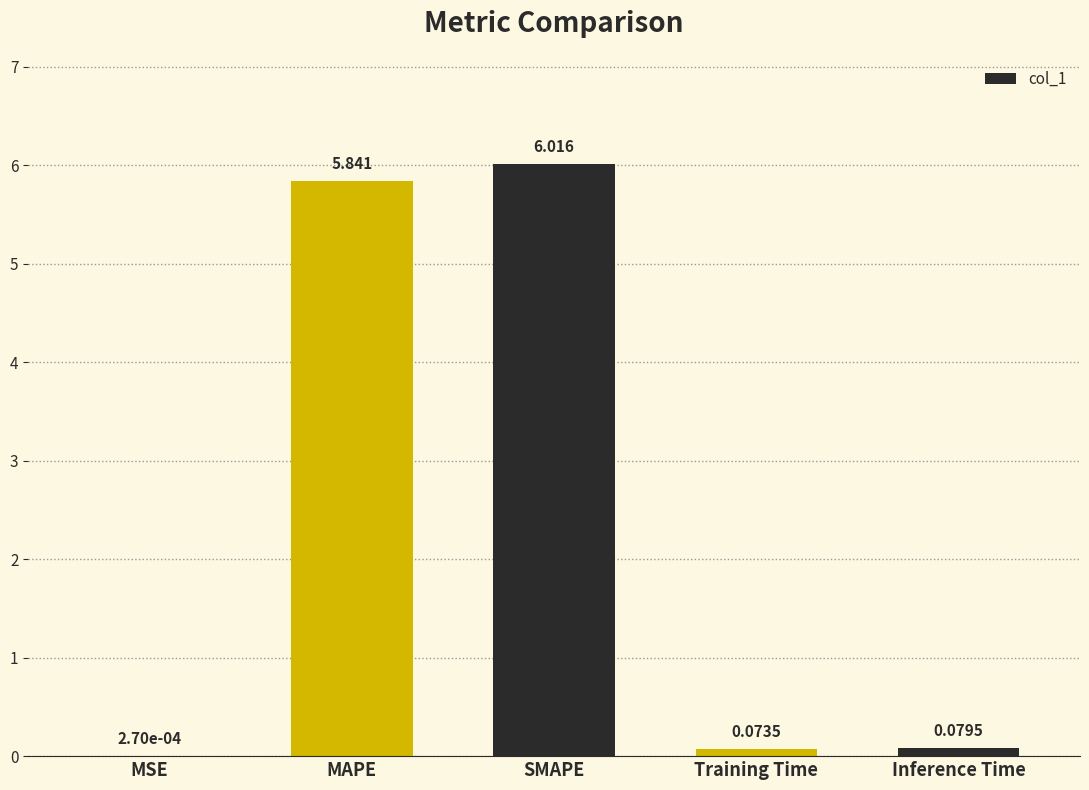

Where is the data nearest to the value 3?

MAPE